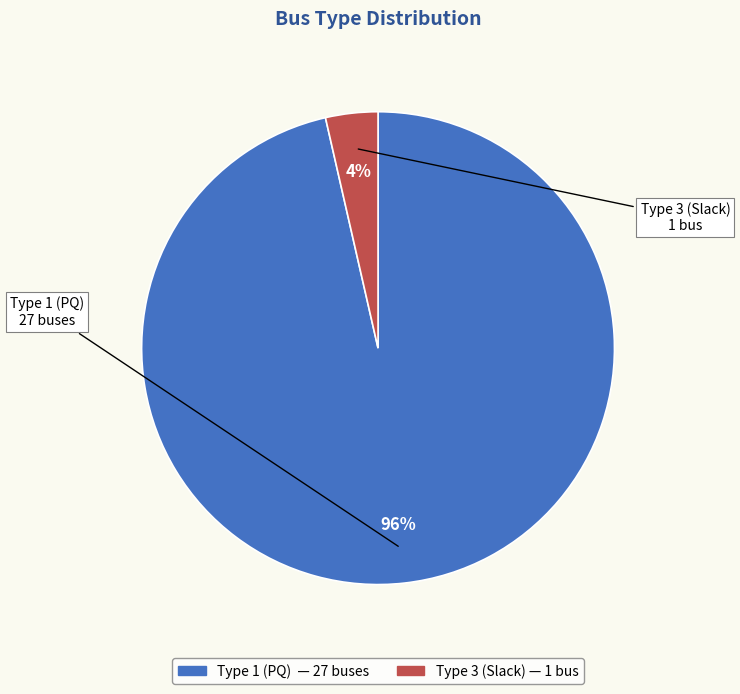

To the nearest percent, what is the average slice percentage?

50%